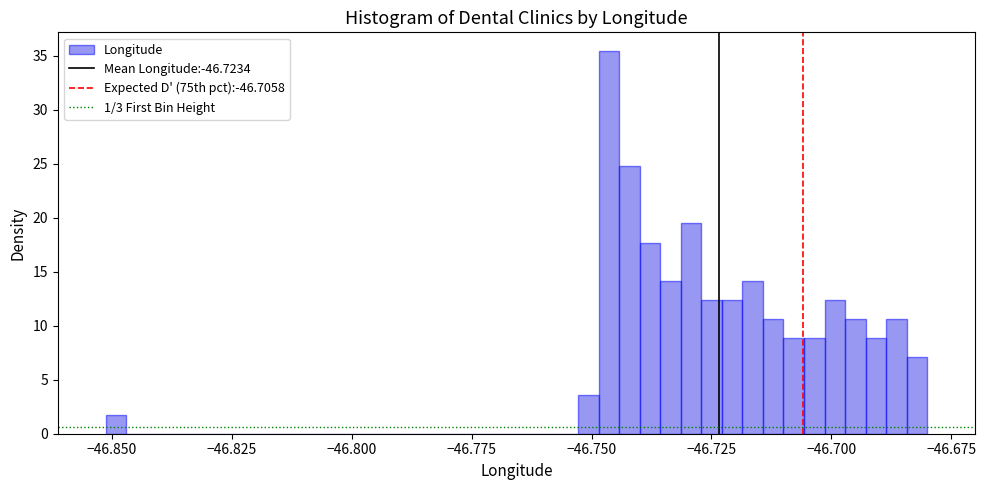

Read against the x-axis, roughly where is the centre of the tallest bar?

-46.745